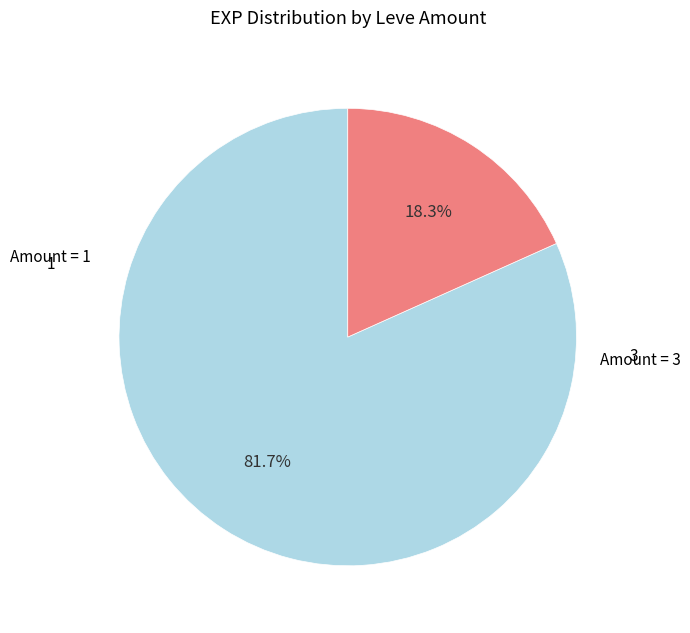

Does any single category account for the majority?

Yes